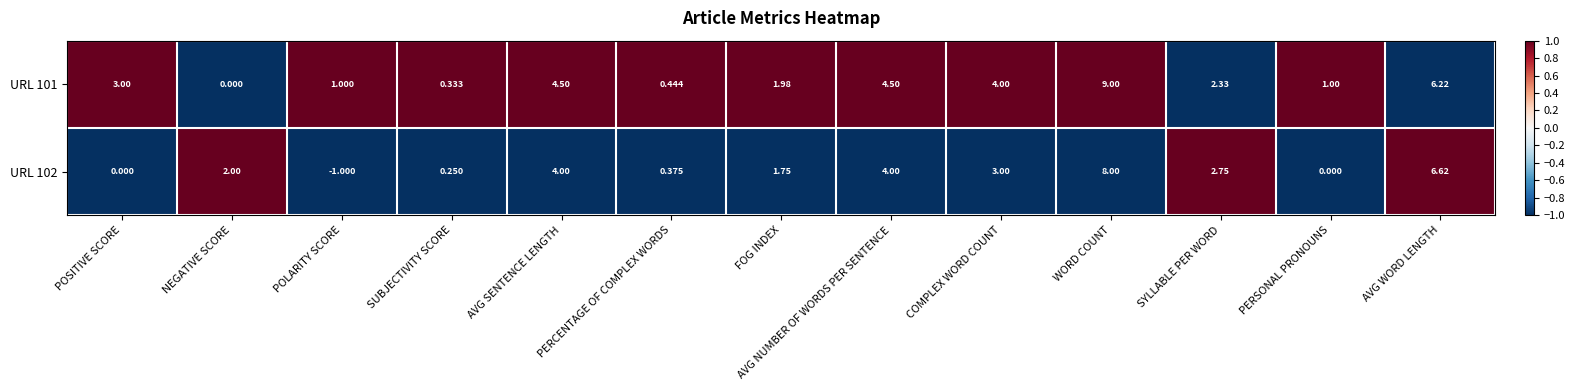

At which category is the sum across all series the highest?

WORD COUNT